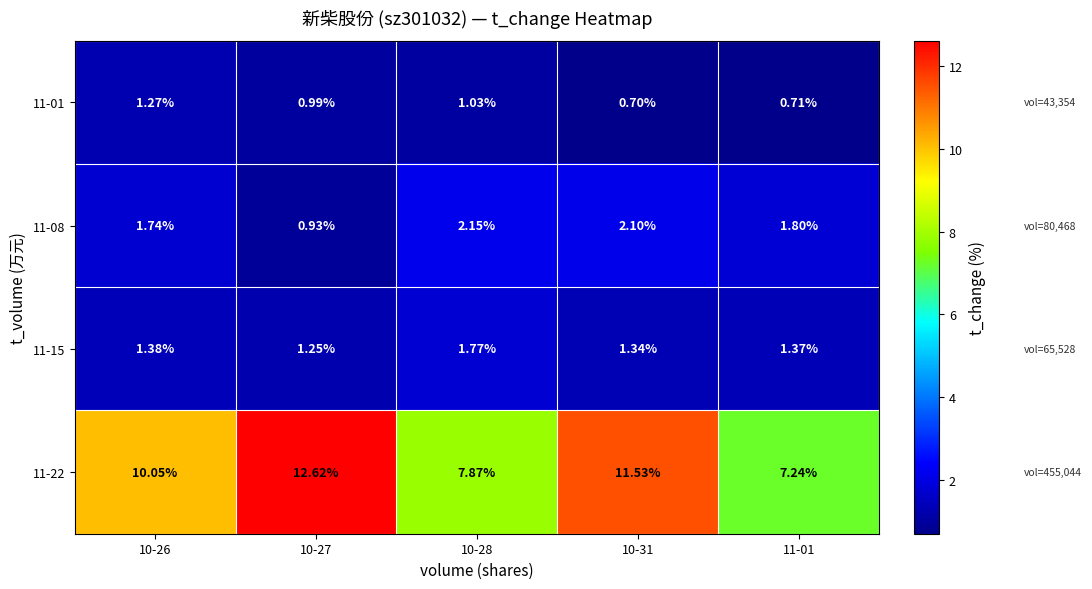

Is the value of 11-22 at 10-31 greater than the value of 11-15 at 10-28?

Yes